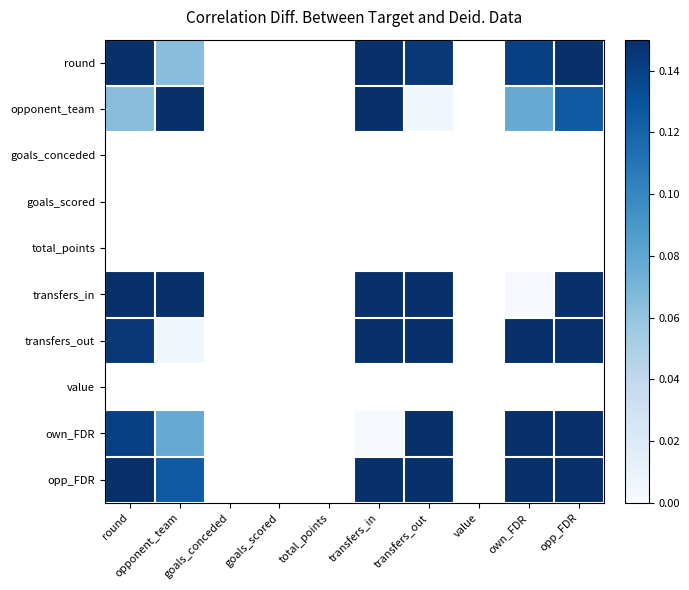

At how many categories does at least one series exceed 0?

6